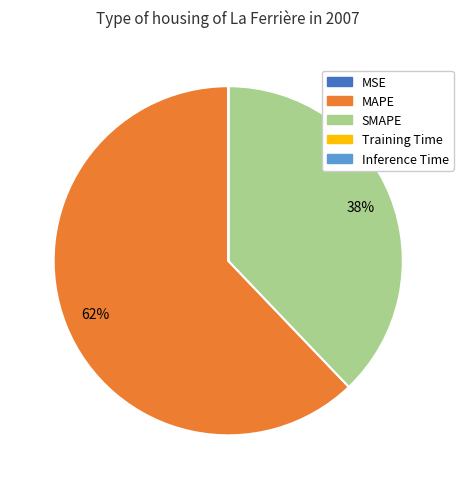

To the nearest percent, what is the difference between the largest and smallest slice percentages?

62%